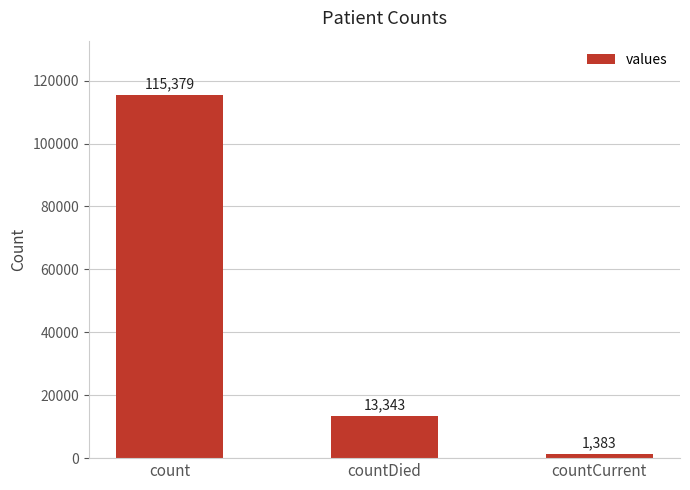

What is the maximum value shown in the chart?

115379